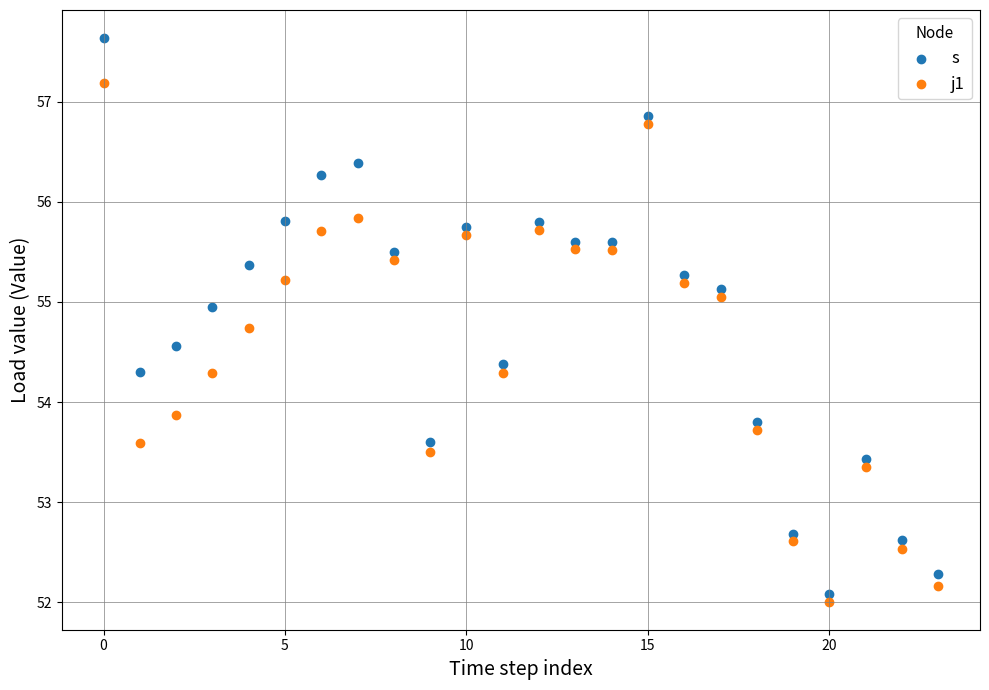

In the s series, what Y value is closest to 54?

53.8